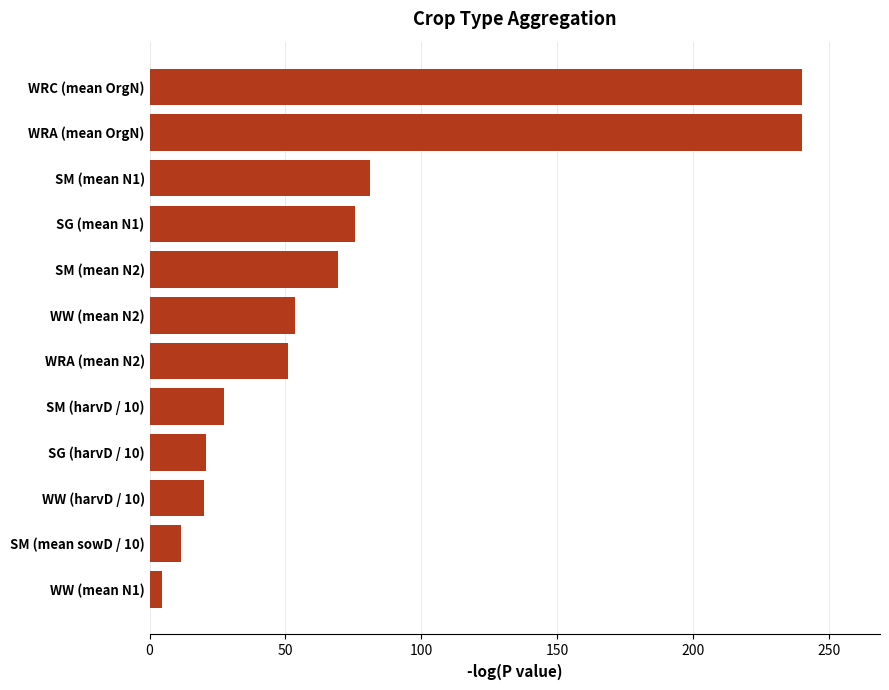

How many values exceed 53?

6